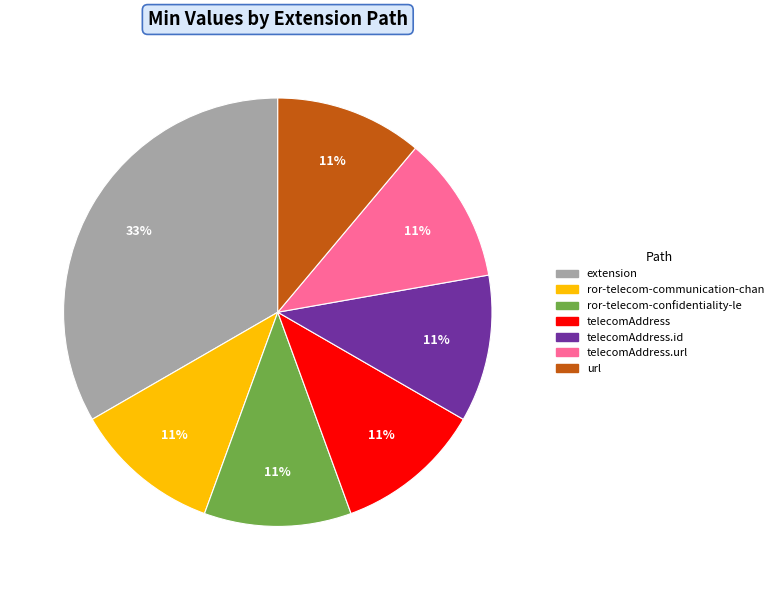

Does any single category account for the majority?

No